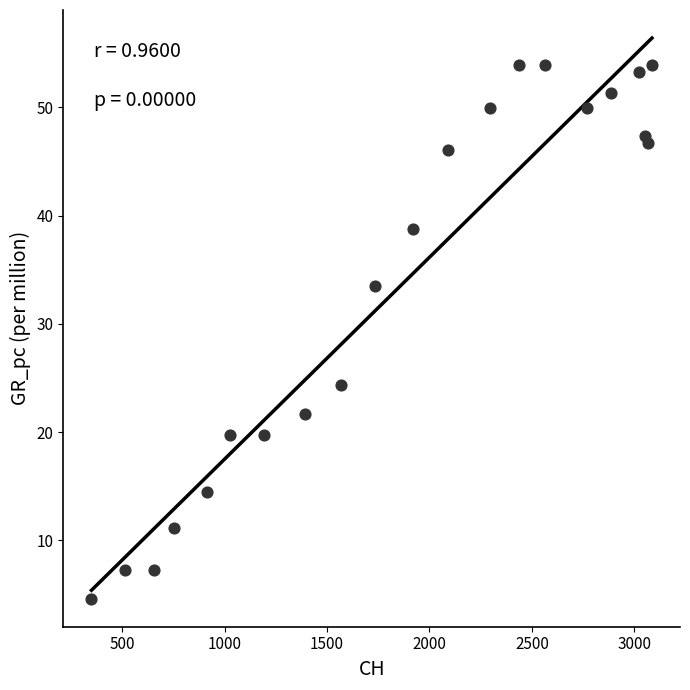

What is the range of Y values (max minus min)?

49.3